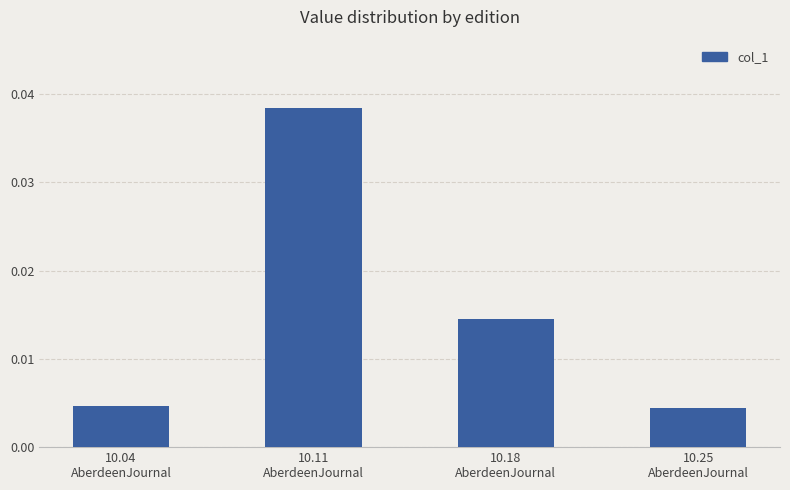

What is the label of the 2nd bar from the right?

10.18
AberdeenJournal